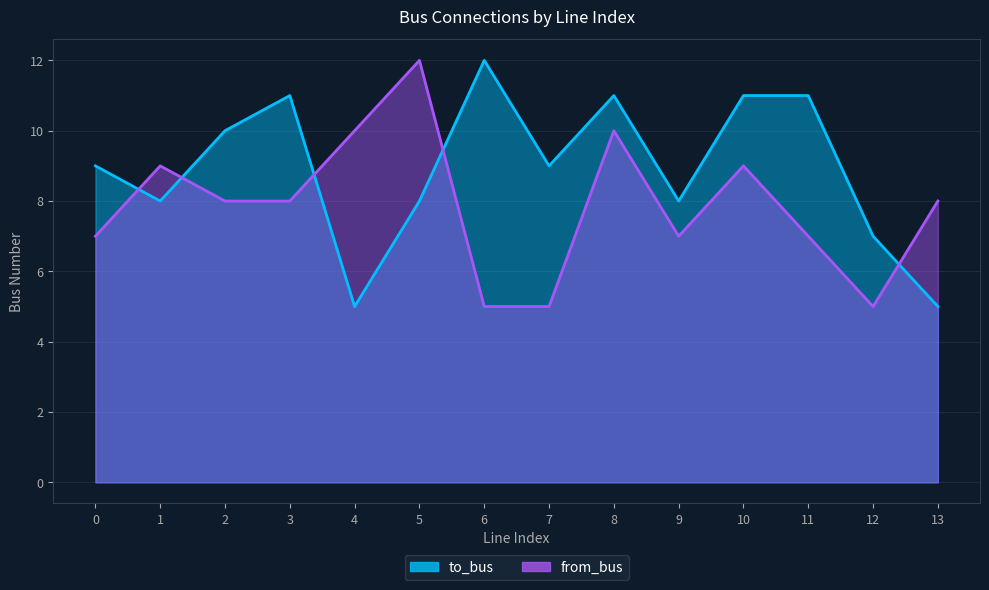

What is the approximate value of from_bus at 11?

7